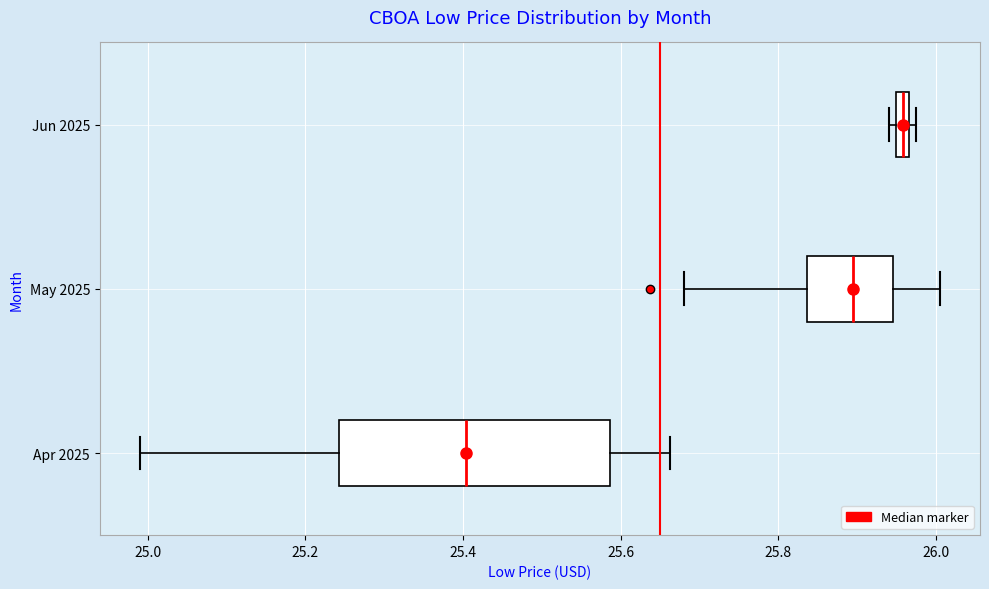

Comparing the boxes themselves (not the whiskers), which one is the widest?

Apr 2025